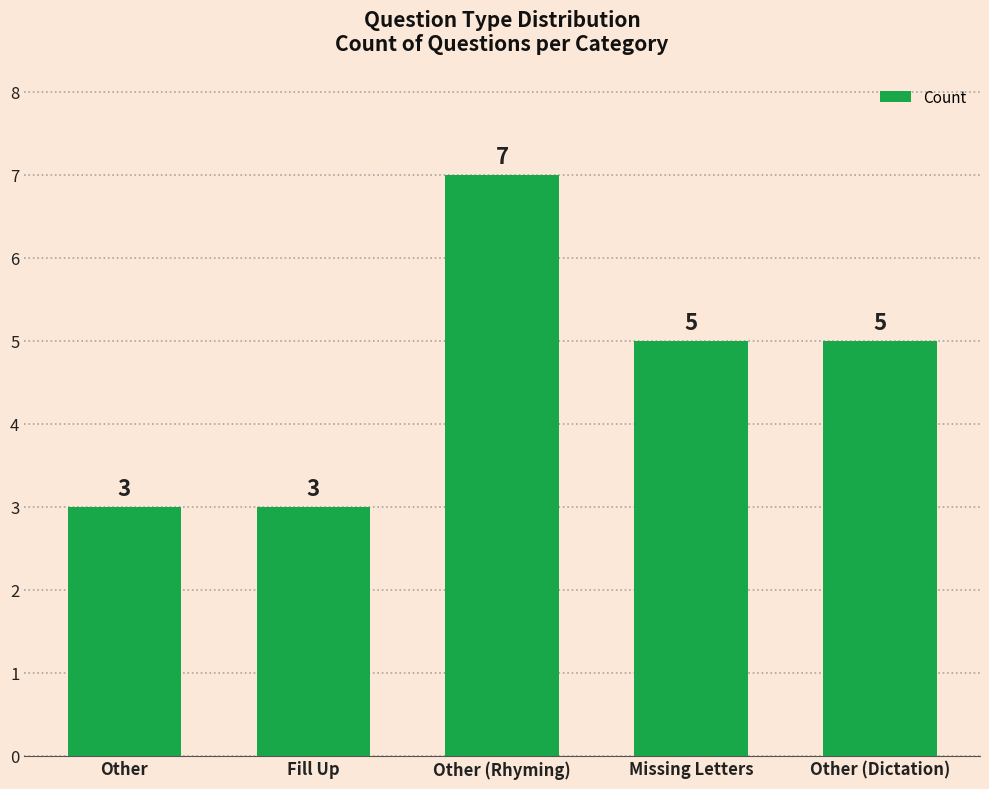

The chart shows a value of 5 at Missing Letters. True or false?

True